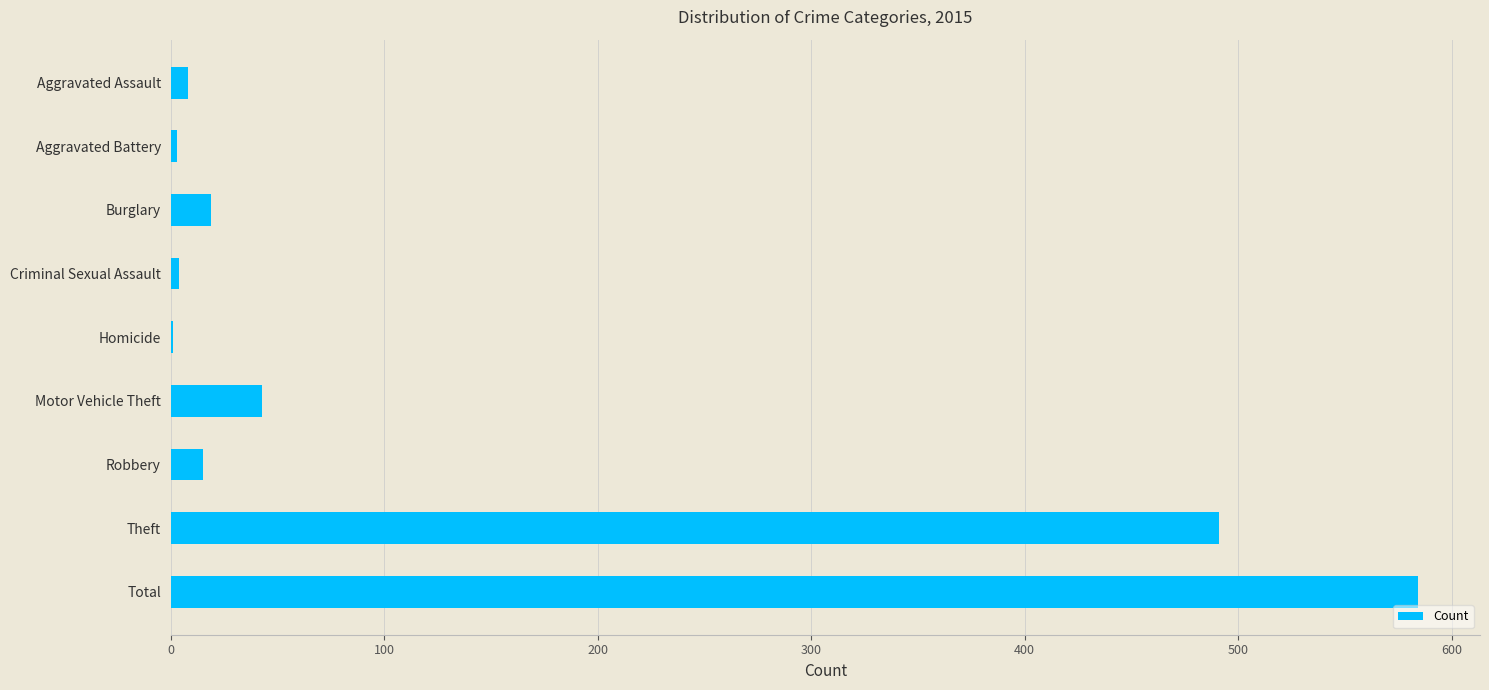

What is the greatest value displayed?

584